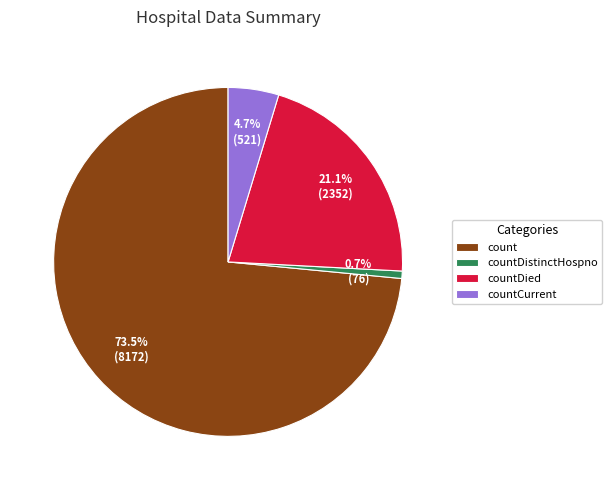

How much of the chart is everything except countDistinctHospno?

99.3%